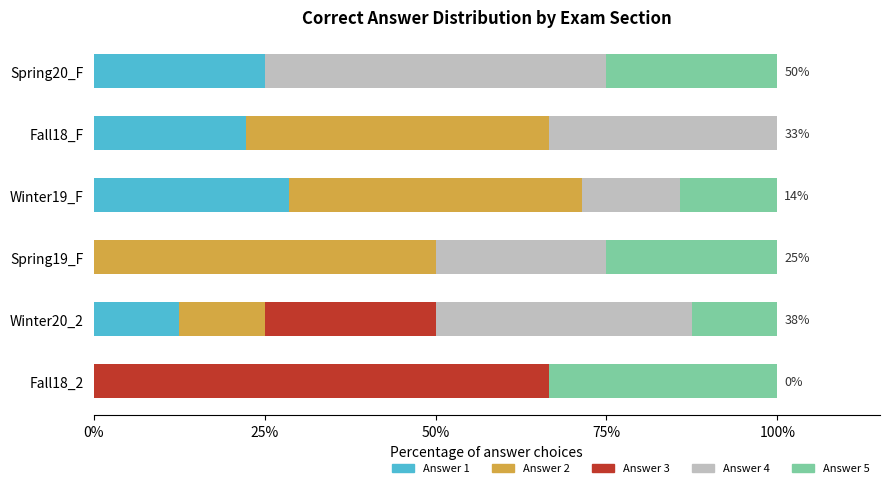

What is the highest value of the Answer 1 series?

28.6